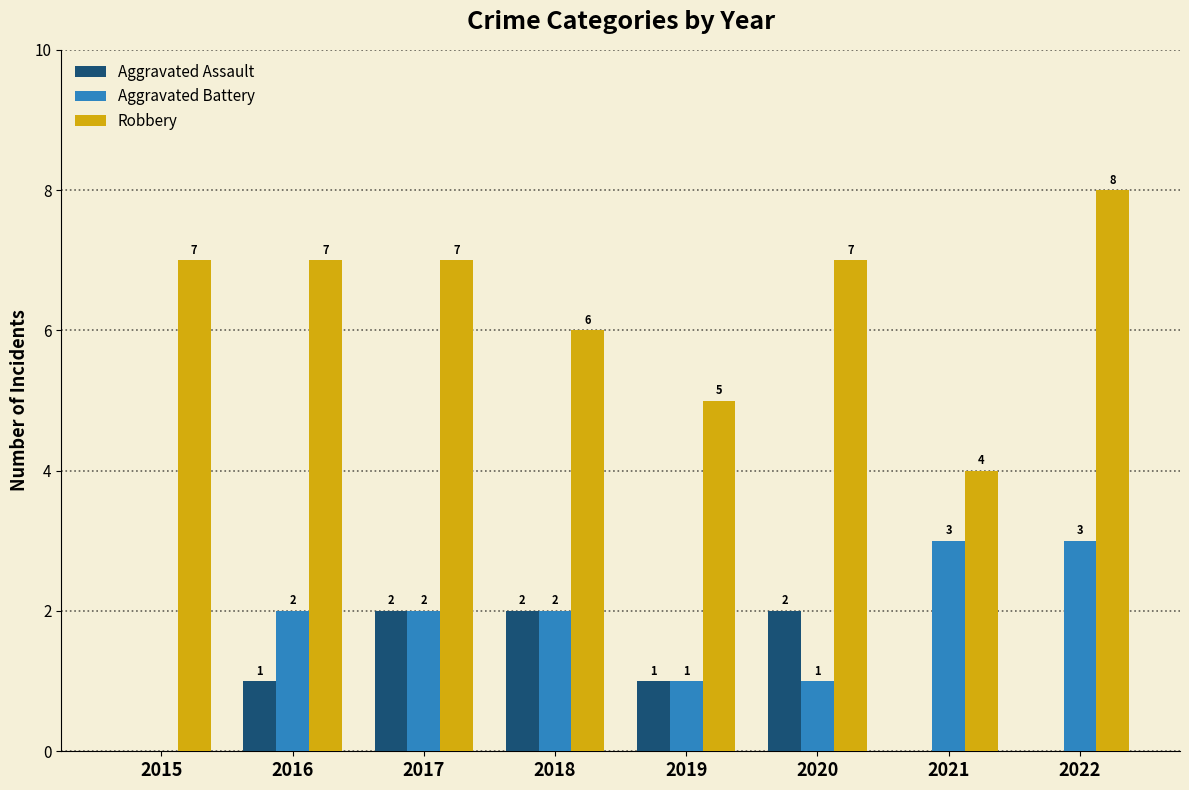

The Aggravated Assault series shows -1 at 2022. True or false?

False